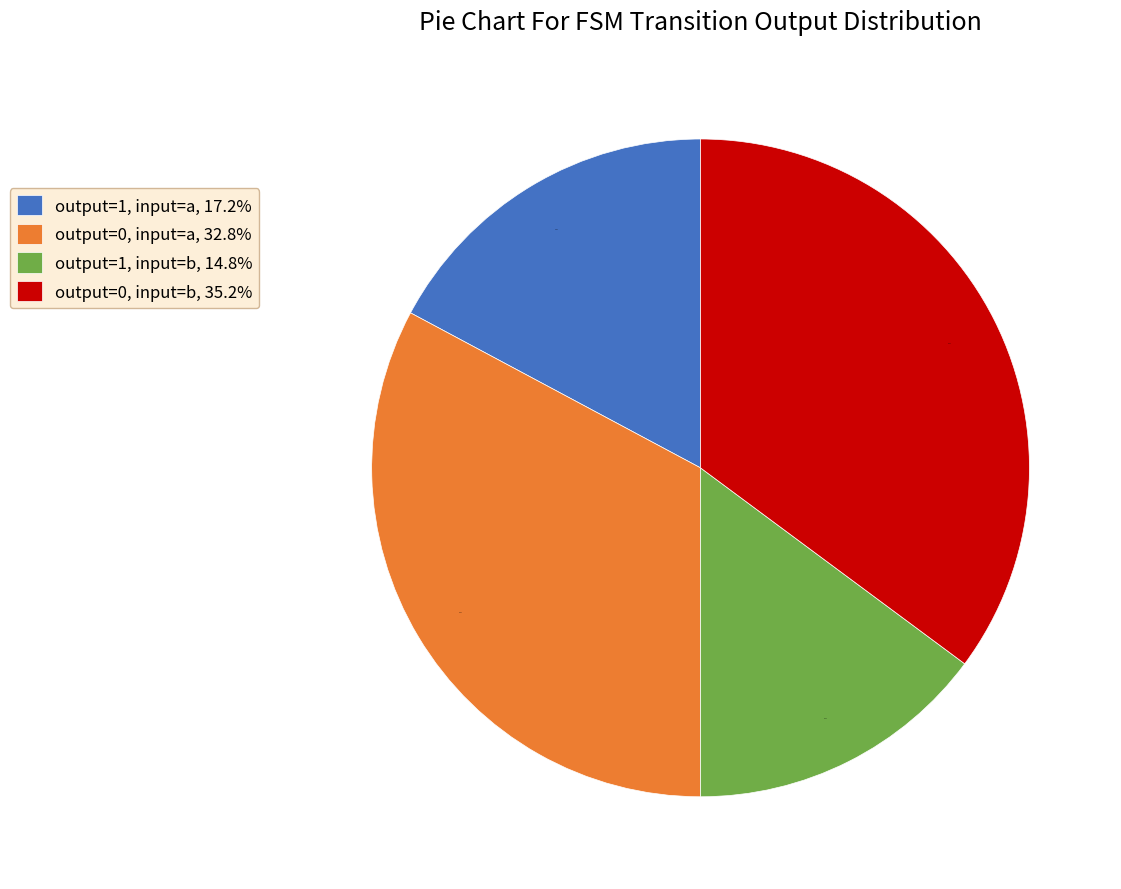

What is the smallest slice in the pie chart?

output=1, input=b, 14.8%